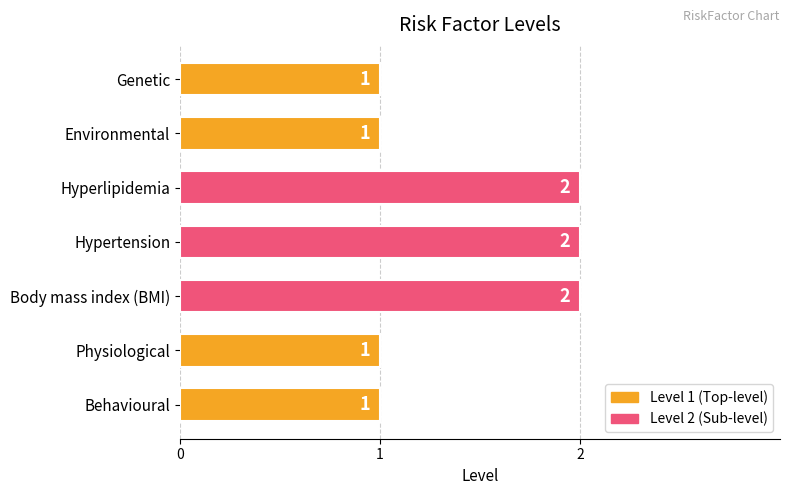

Does the chart contain stacked bars?

No